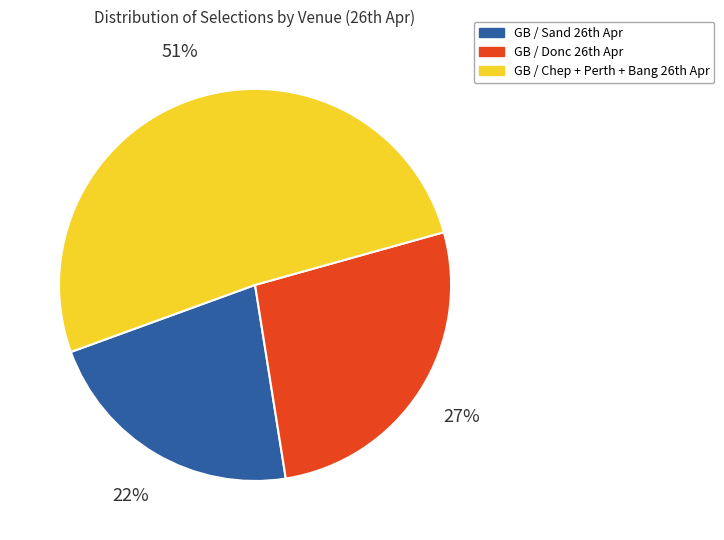

Count the number of slices in the pie.

3